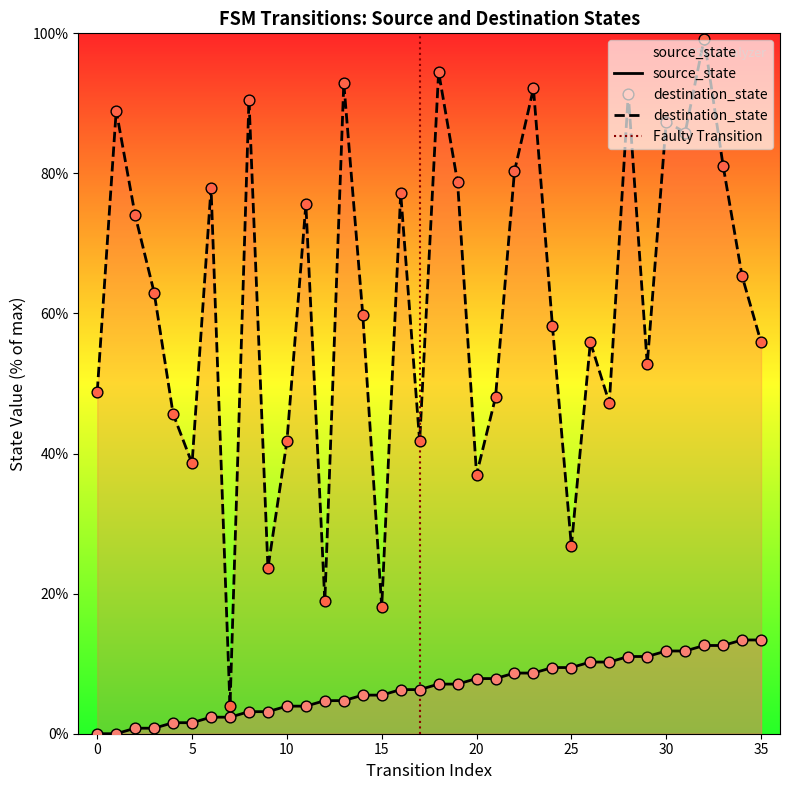

Which series has the widest spread of Y values?

destination_state